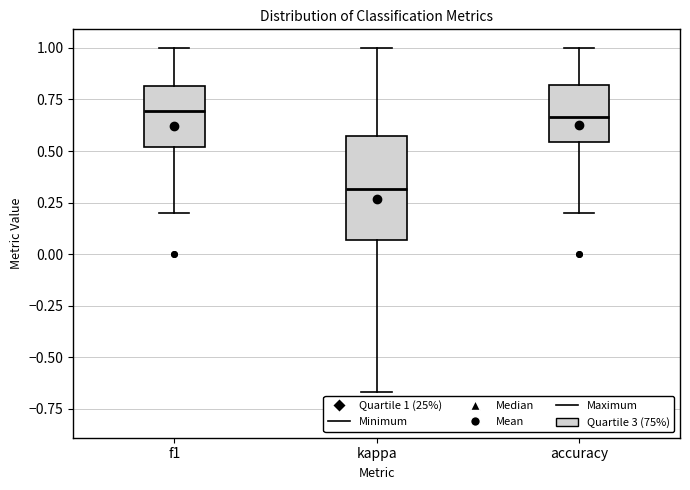

Reading left to right, read every box against the y-axis: the position of its median line, the range the box covers, and the ends of its whiskers. The values are not printed on the chart, so give them approximately, as read against the axis.

f1: median 0.70, box 0.50 to 0.80, whiskers 0.20 to 1.00
kappa: median 0.30, box 0.05 to 0.55, whiskers -0.65 to 1.00
accuracy: median 0.65, box 0.55 to 0.80, whiskers 0.20 to 1.00